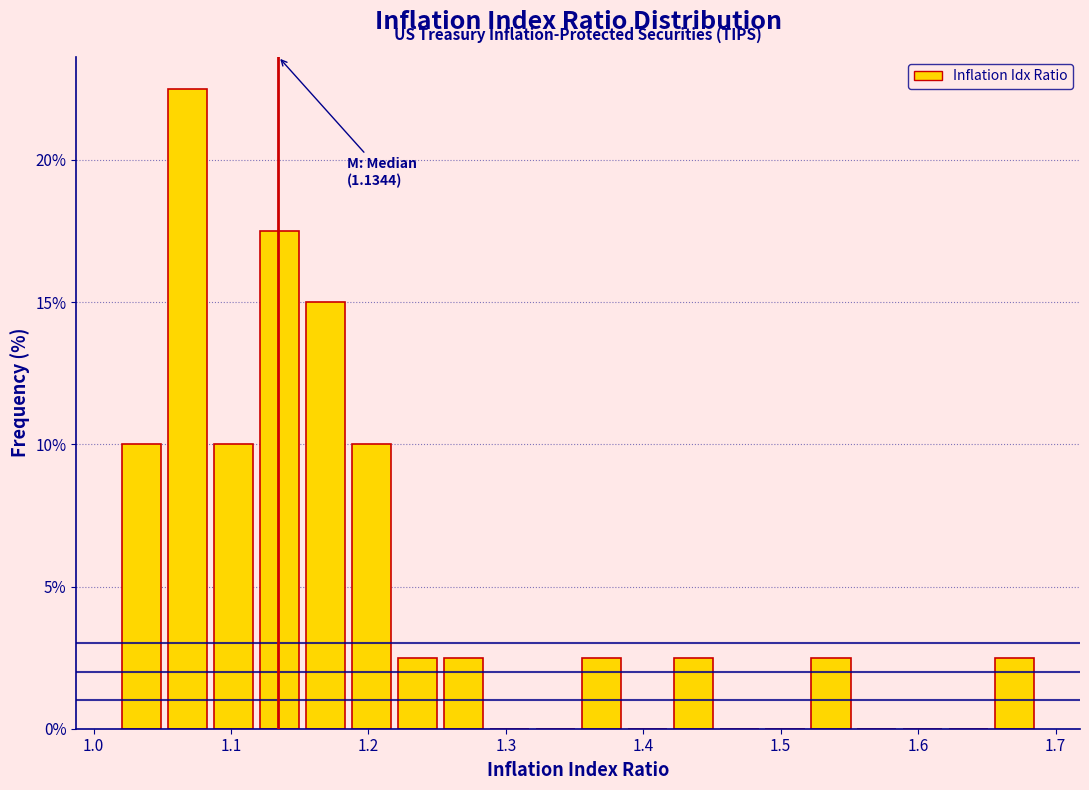

Read against the x-axis, roughly where is the centre of the tallest bar?

1.07